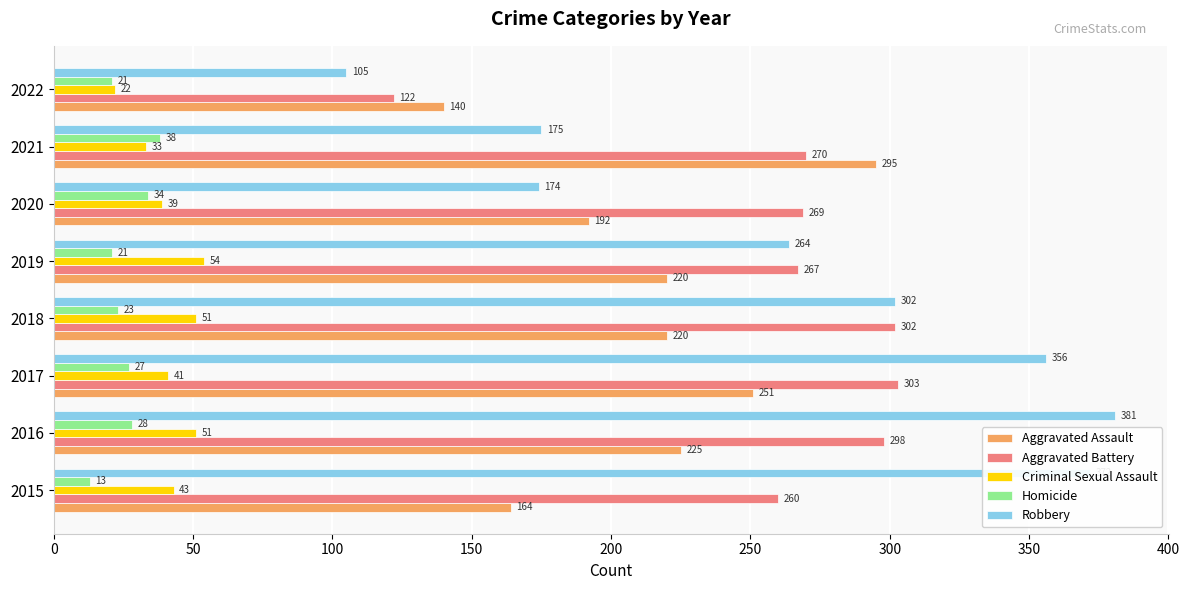

At how many categories does at least one series exceed 239?

7